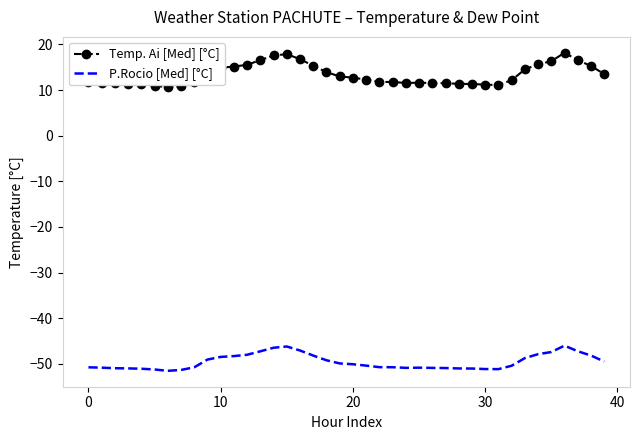

True or false: P.Rocio [Med] [°C] and Temp. Ai [Med] [°C] cross at least once.

False